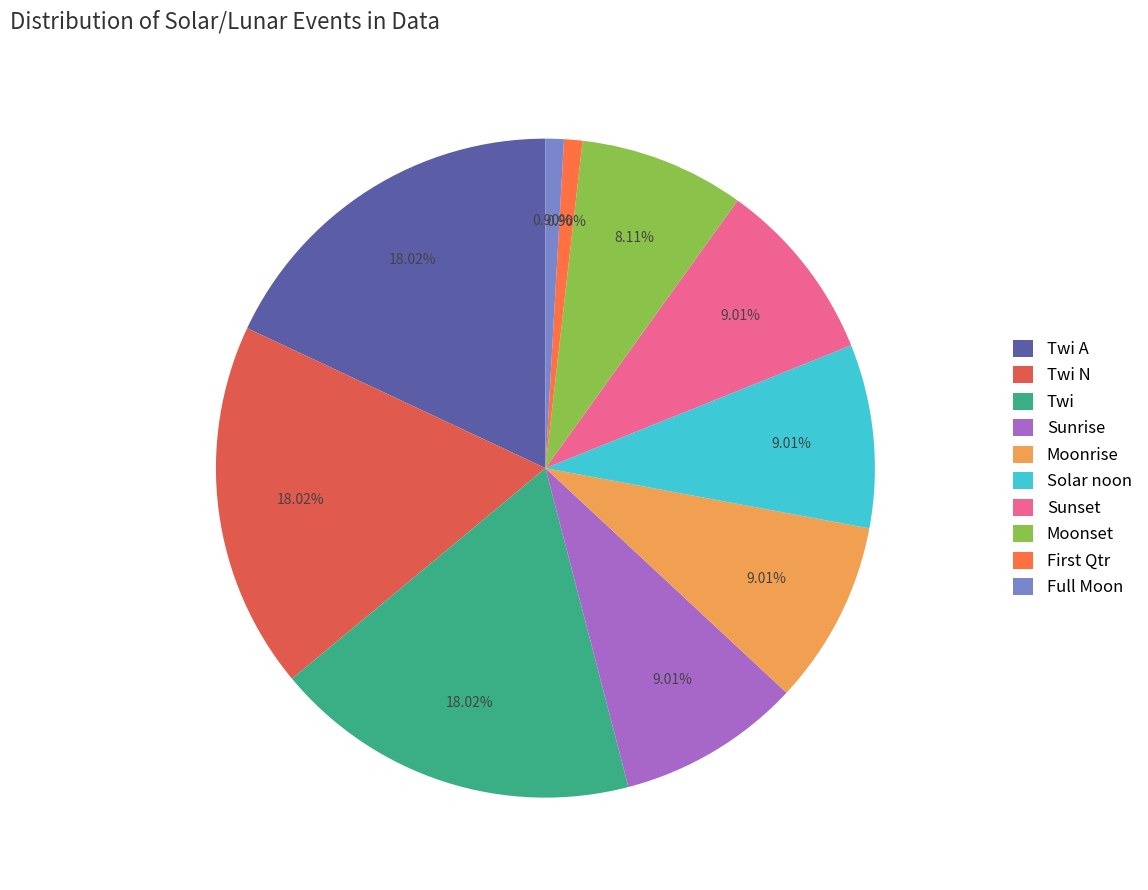

How many segments does this pie chart have?

10